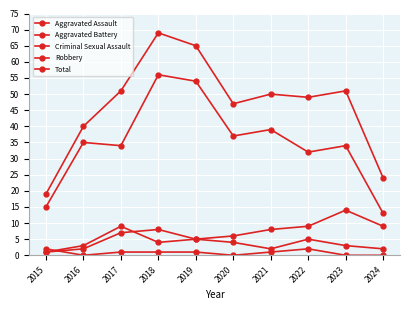

How many values in the Aggravated Assault series are below 4?

5